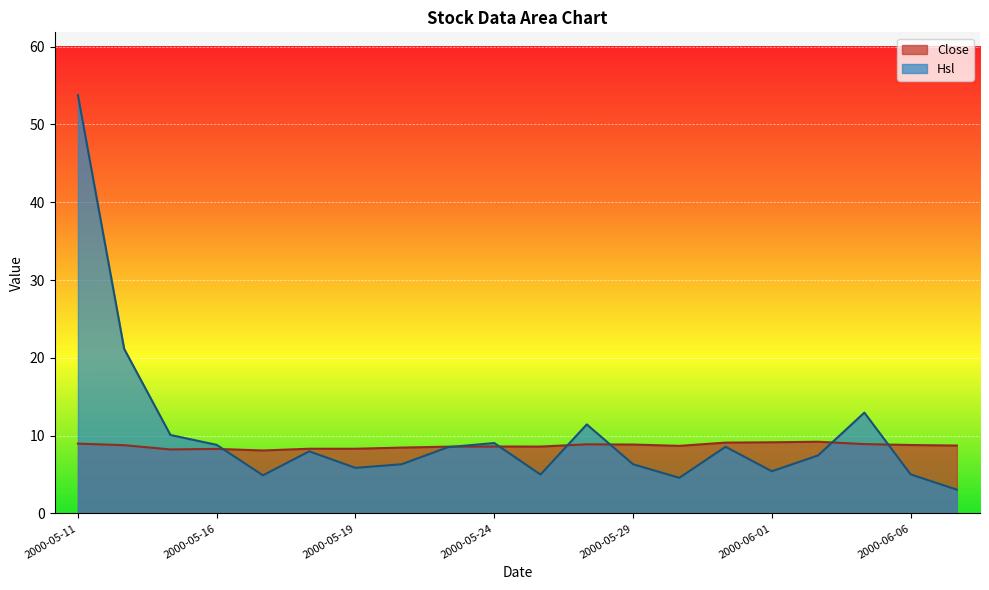

The value of Hsl at 2000-05-12 is 11.7. True or false?

False